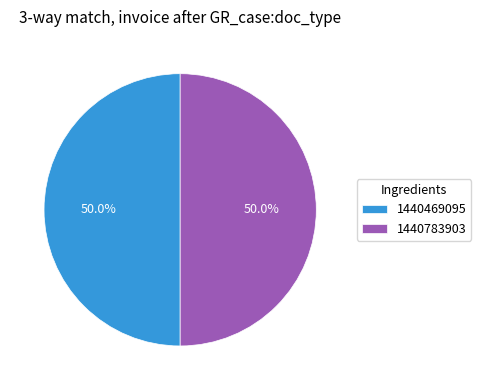

Approximately how many times larger is the value at 1440469095 compared to 1440783903?

1.0